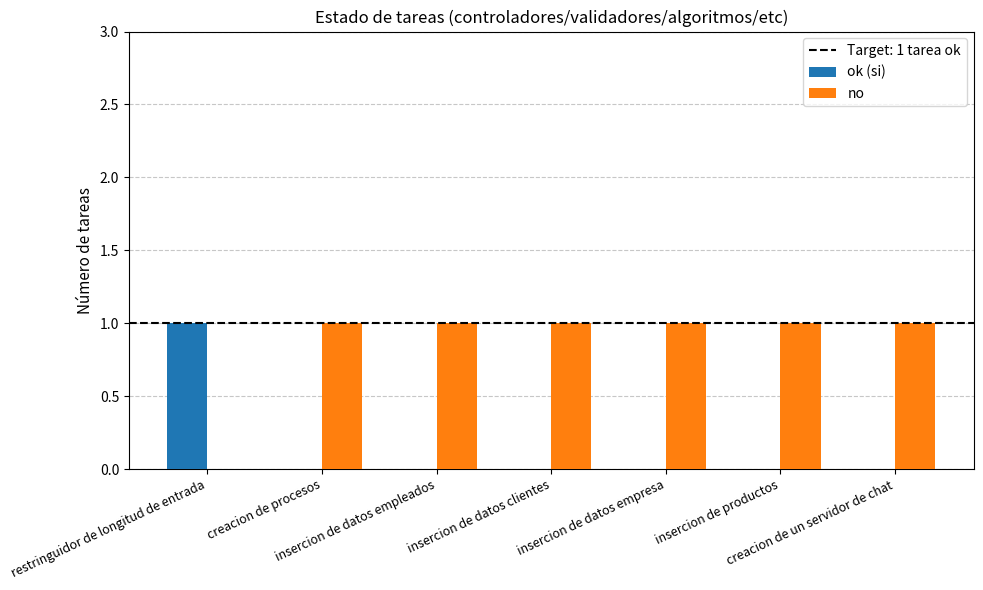

Which series has the largest total across all categories?

no